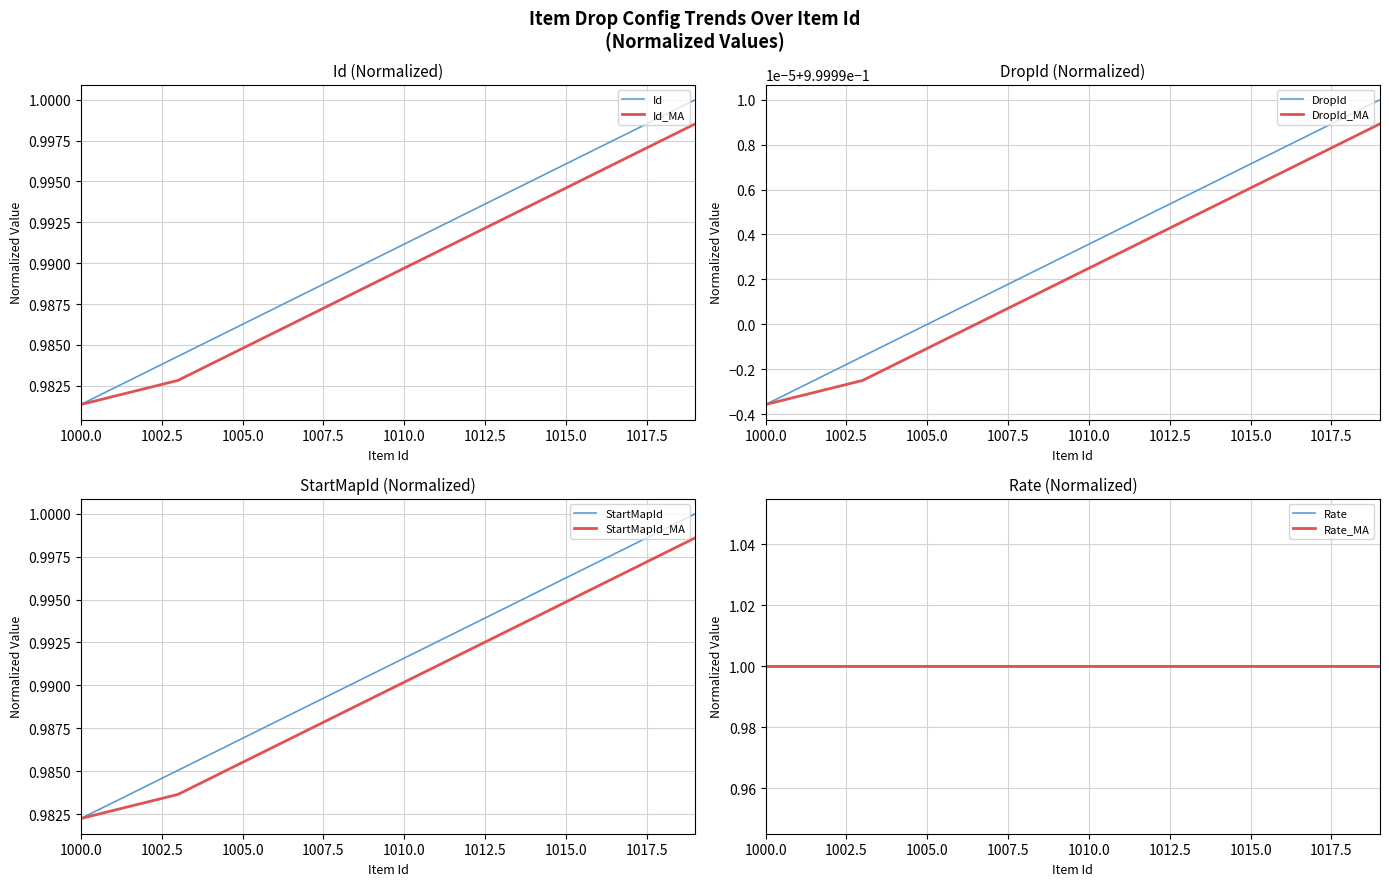

Rank the categories by Id value from highest to lowest.

1019, 1018, 1017, 1016, 1015, 1014, 1013, 1012, 1011, 1010, 1009, 1008, 1007, 1006, 1005, 1004, 1003, 1002, 1001, 1000